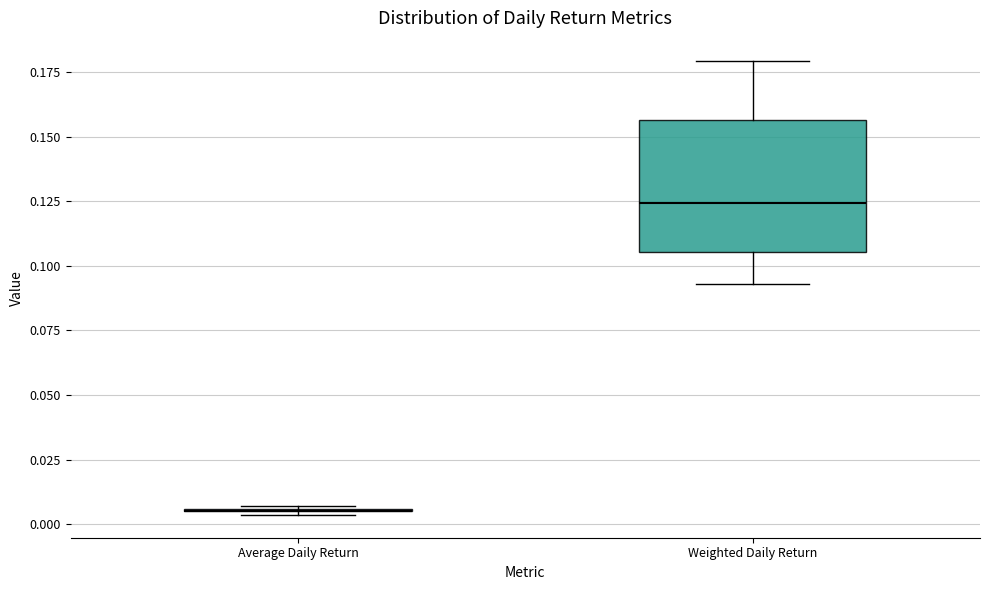

Where does the lower whisker of the box for Weighted Daily Return end on the y-axis? The values are not printed on the chart, so give them approximately, as read against the axis.

0.095